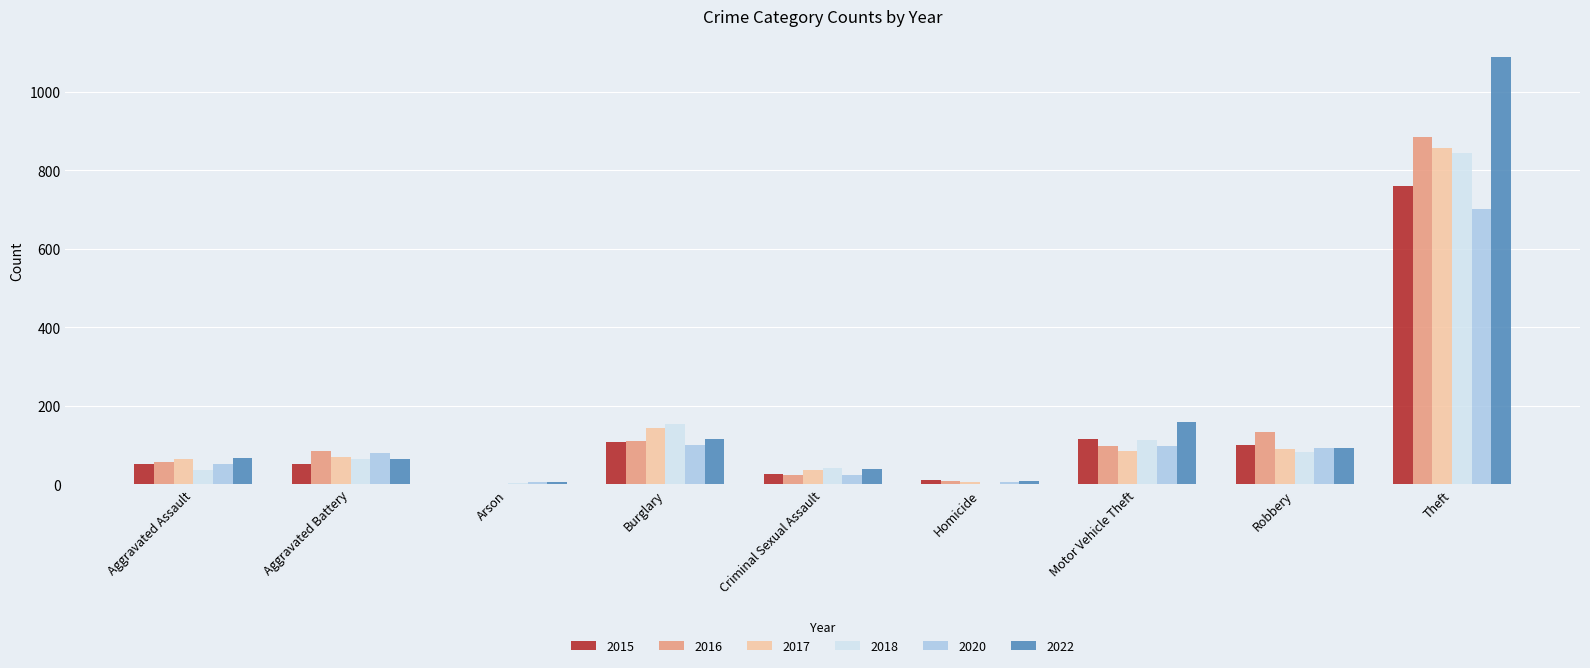

Is it true that 2015 equals 52 at Aggravated Battery?

True